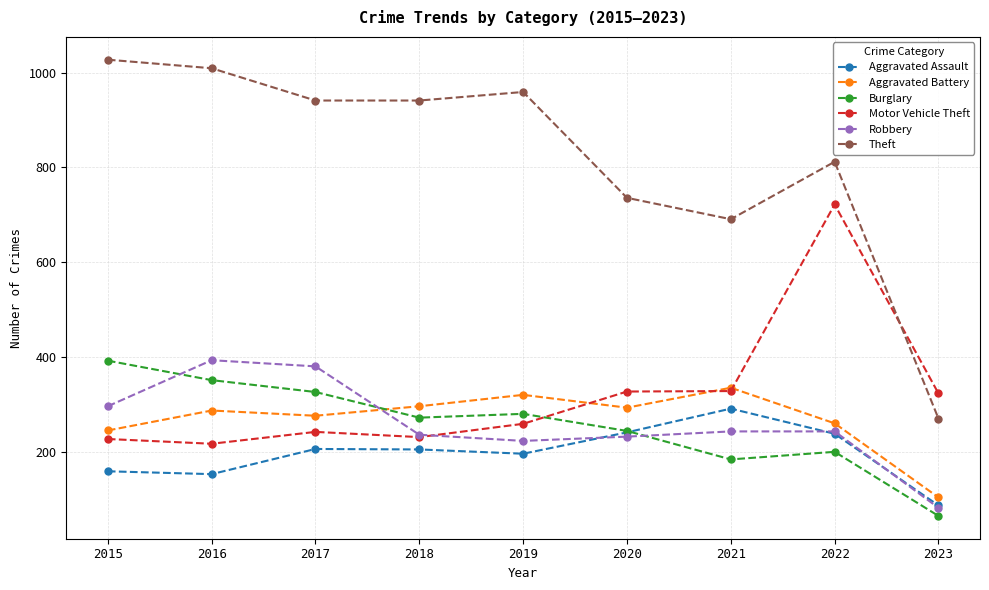

True or false: Aggravated Assault and Theft intersect in this chart.

False